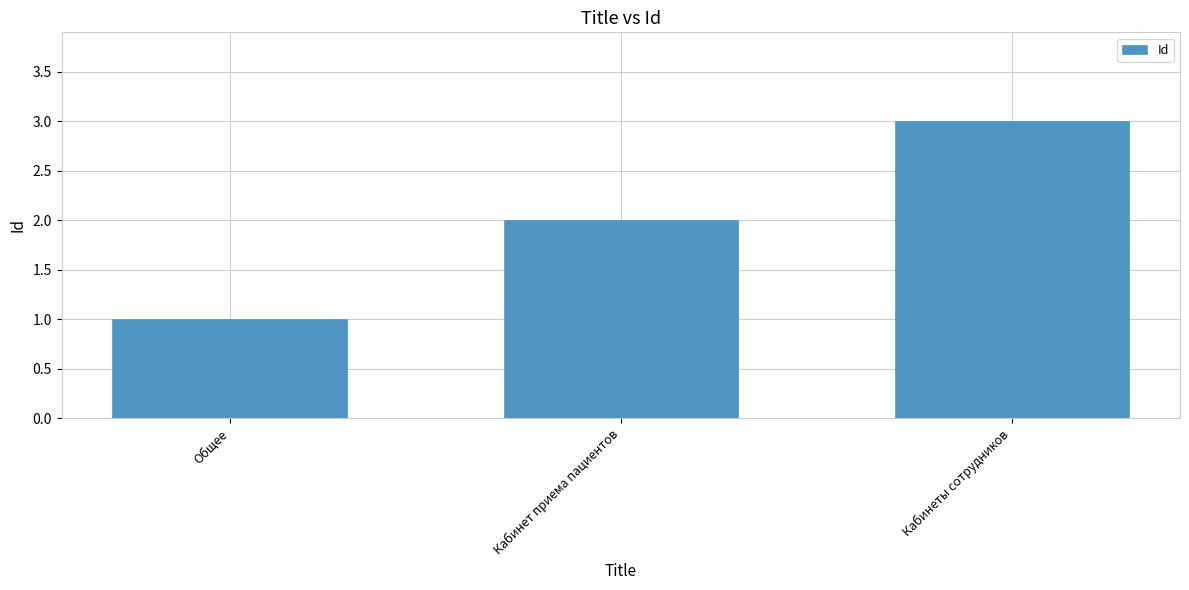

List the labels in order of value, largest first.

Кабинеты сотрудников, Кабинет приема пациентов, Общее